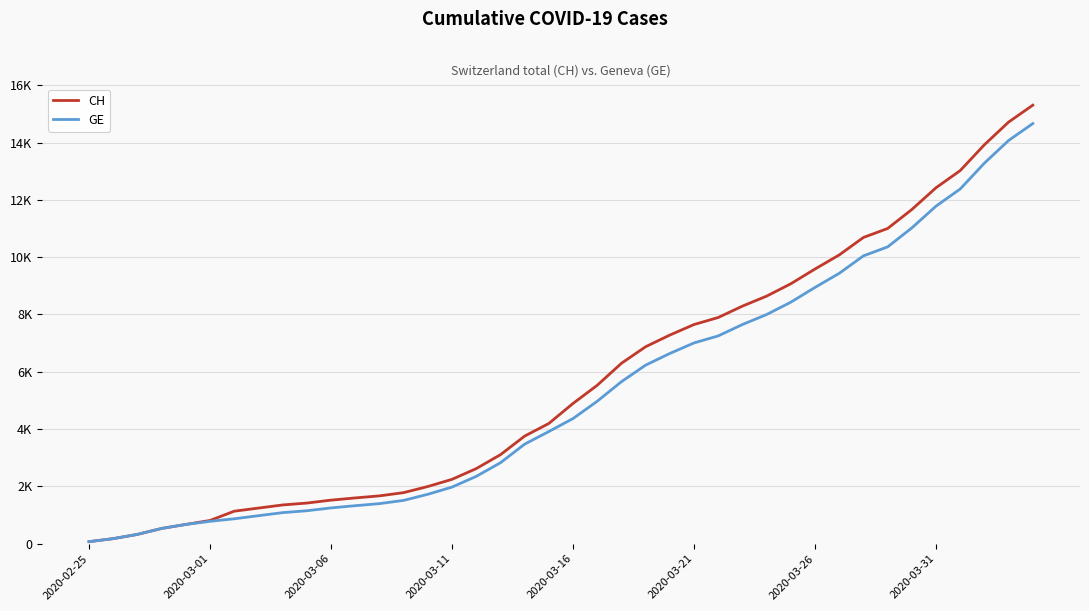

Does the chart have visible grid lines?

Yes